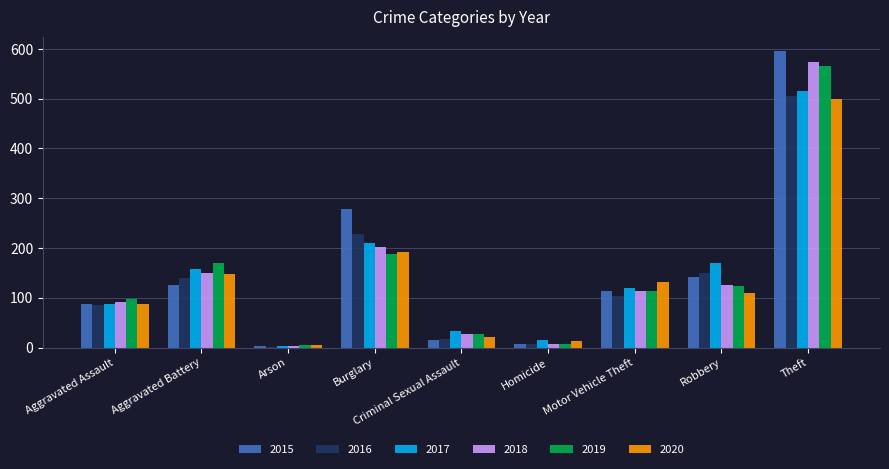

What is the difference between the highest and lowest values at Arson?

4